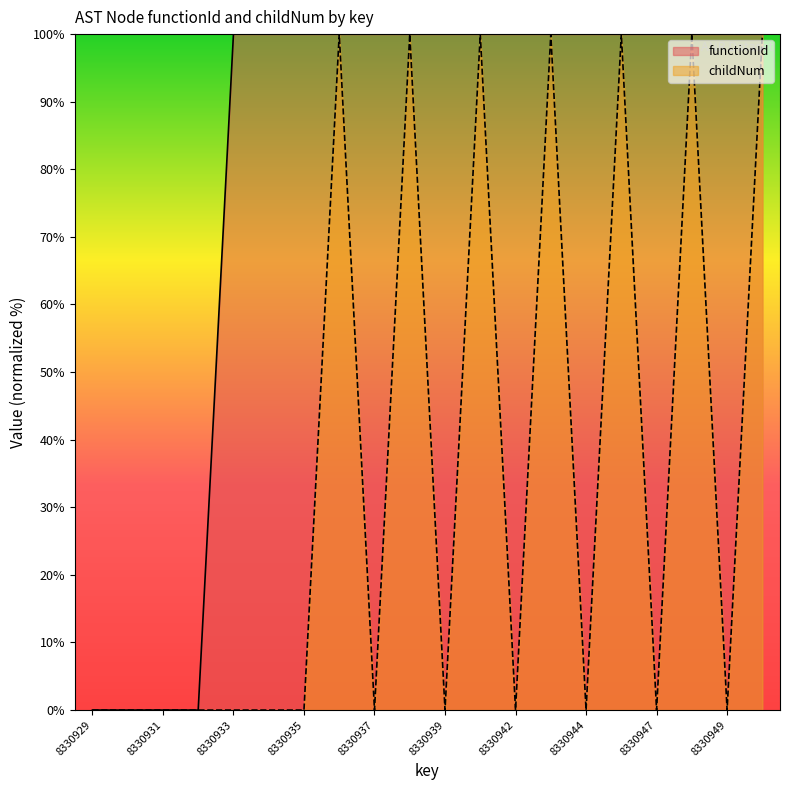

At which label is functionId closest to 50?

8330929